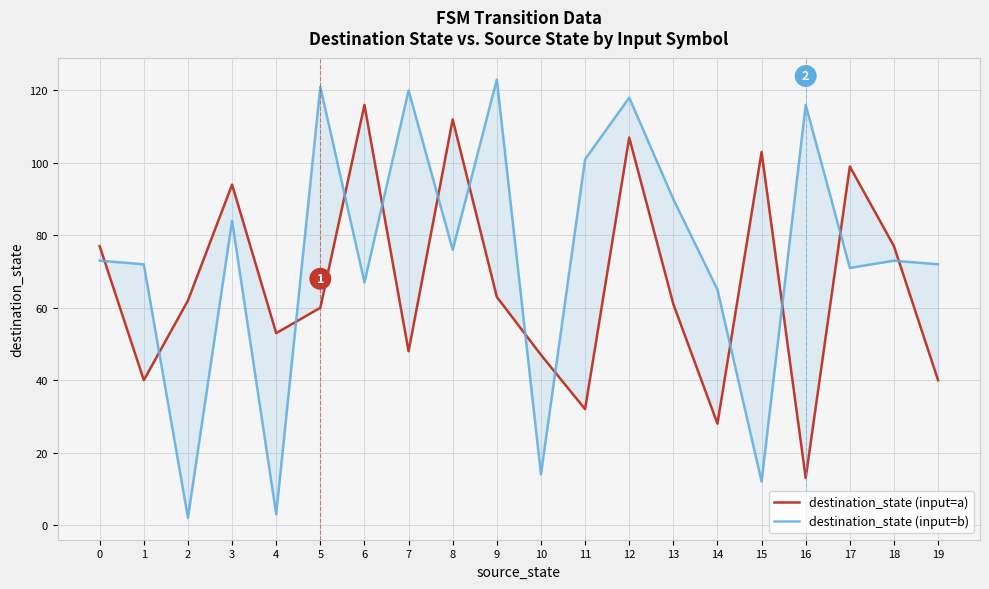

How many lines are shown in the chart?

2